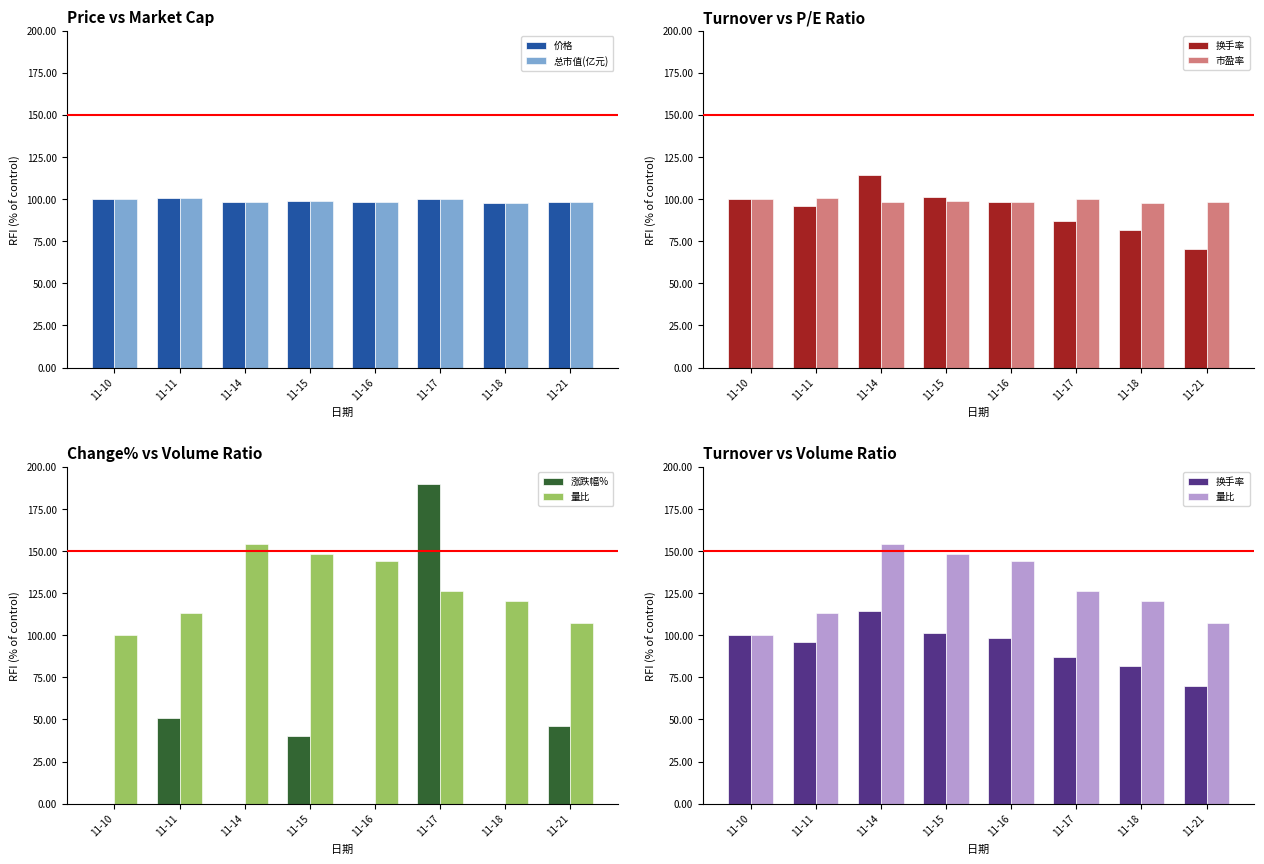

What is the total value across all series at 11-11?

561.5